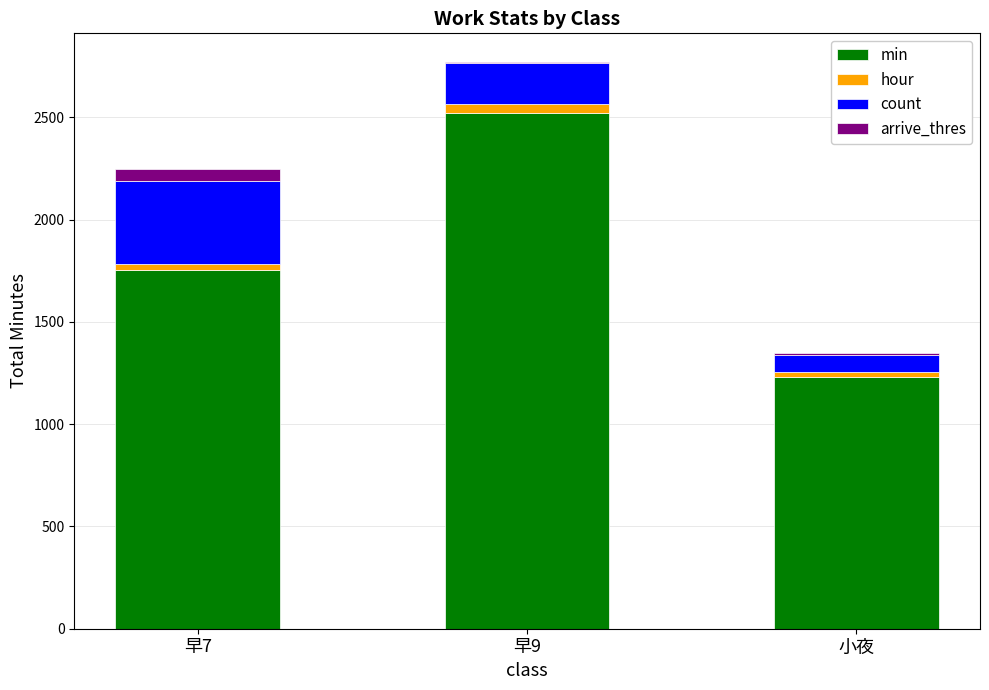

Are the bars horizontal?

No